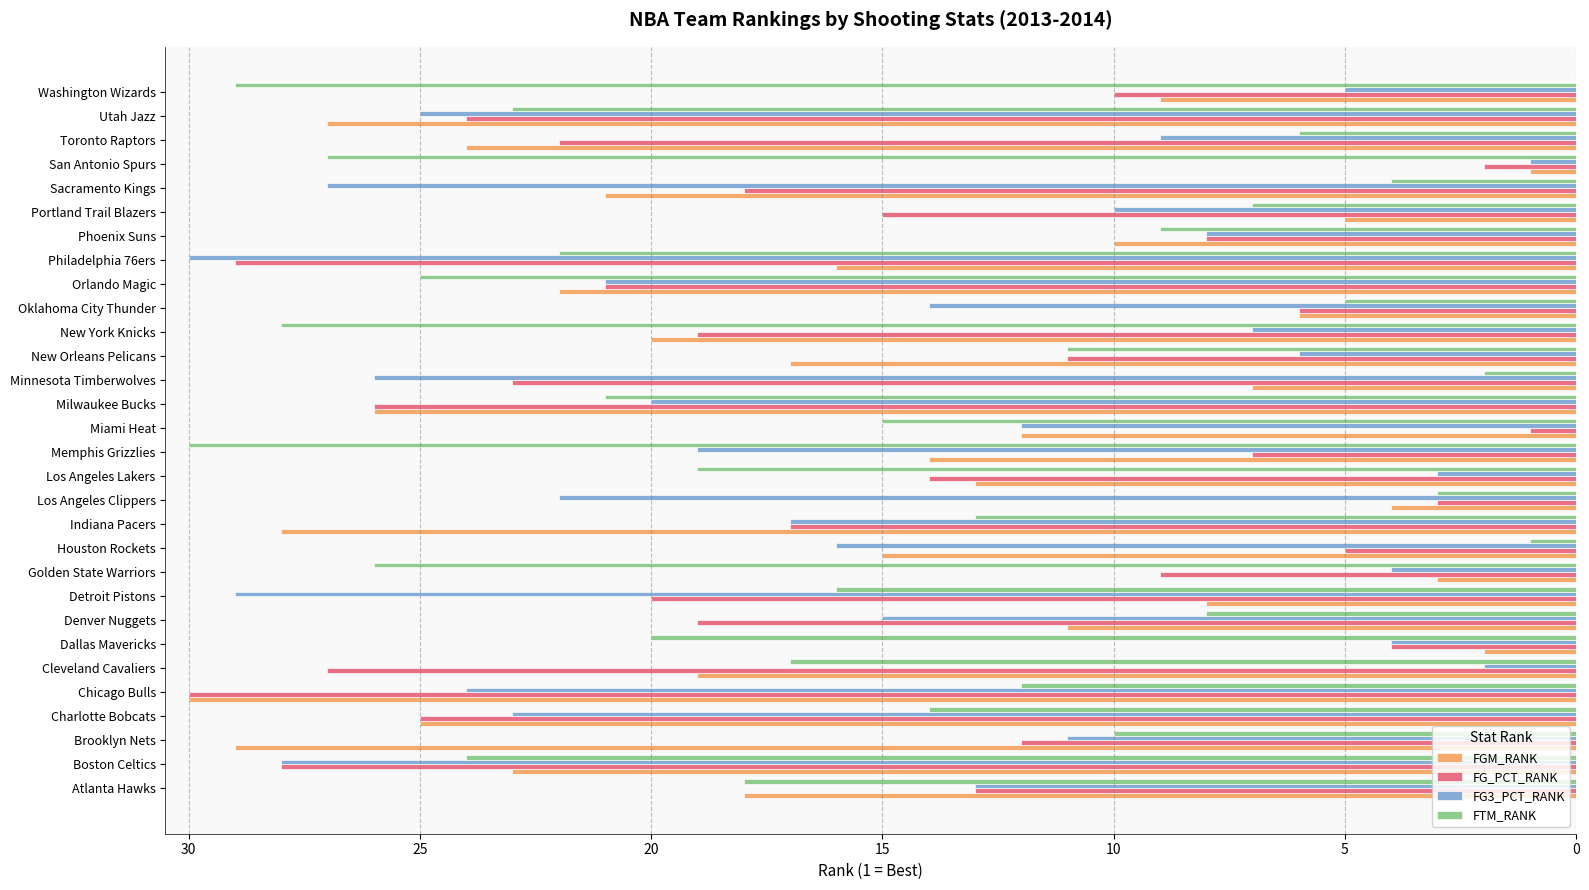

Is it true that FGM_RANK equals 17 at Chicago Bulls?

False